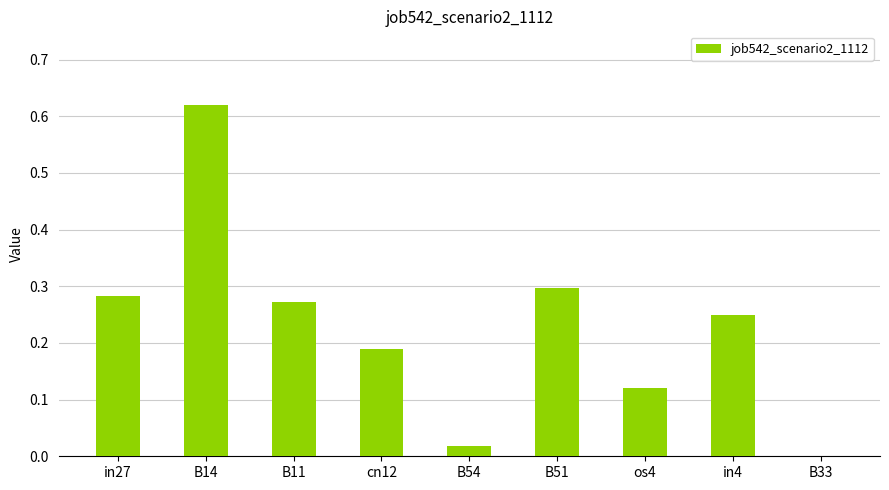

Are the bars horizontal?

No